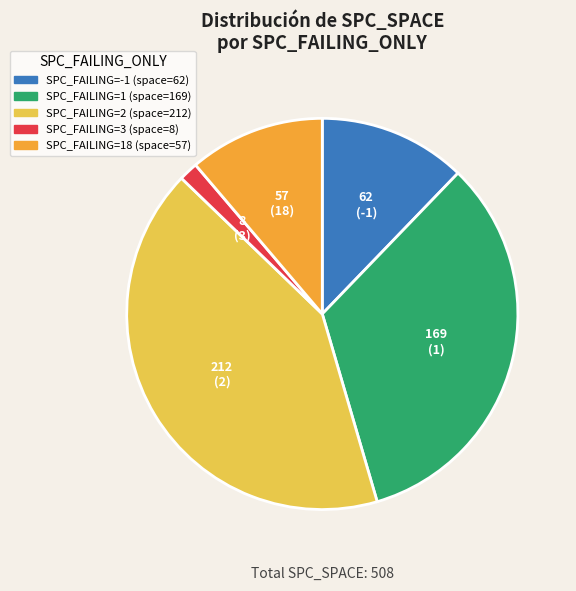

Does any single category account for the majority?

No